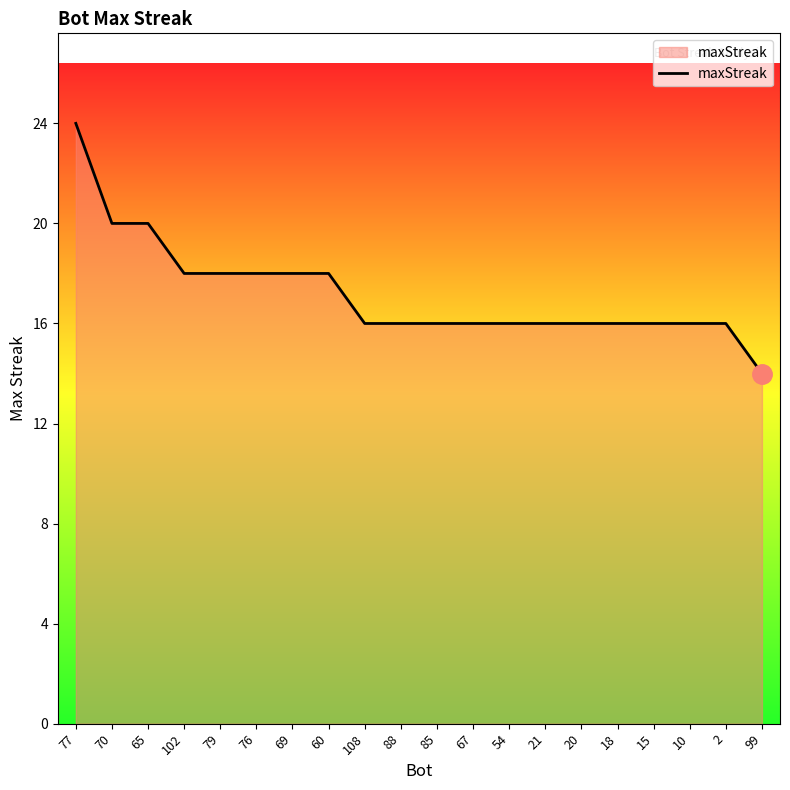

Reading right to left, list all the values displayed in this chart.

99=14	2=16	10=16	15=16	18=16	20=16	21=16	54=16	67=16	85=16	88=16	108=16	60=18	69=18	76=18	79=18	102=18	65=20	70=20	77=24